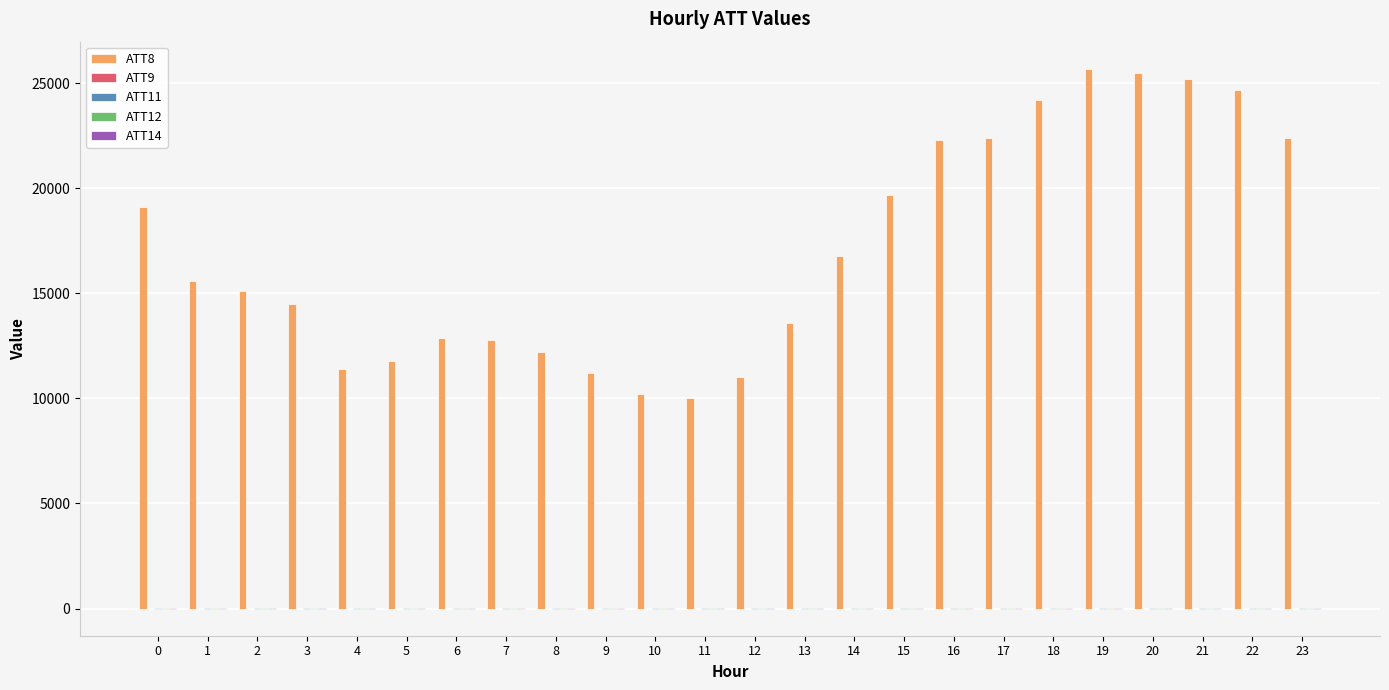

What is the greatest value displayed?

25700.0